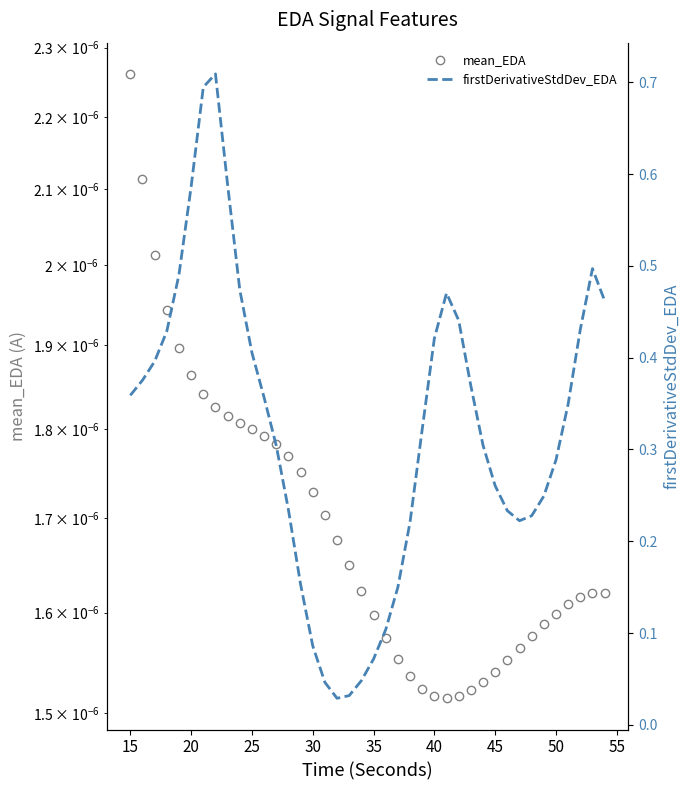

Which series has the largest total across all categories?

firstDerivativeStdDev_EDA